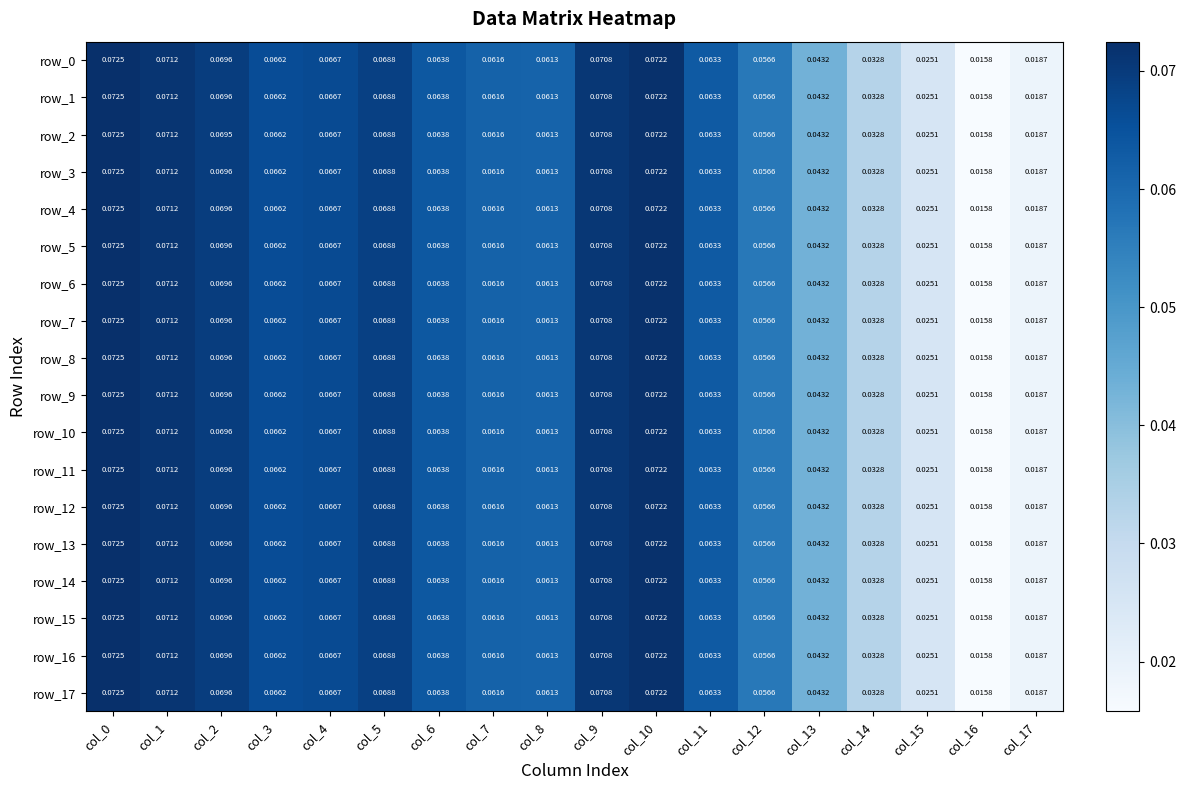

At which label is row_3 closest to 0?

col_16